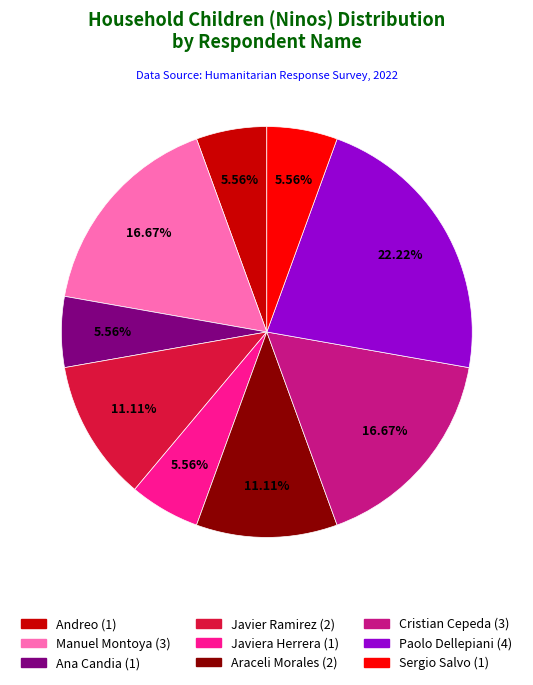

How many segments does this pie chart have?

9